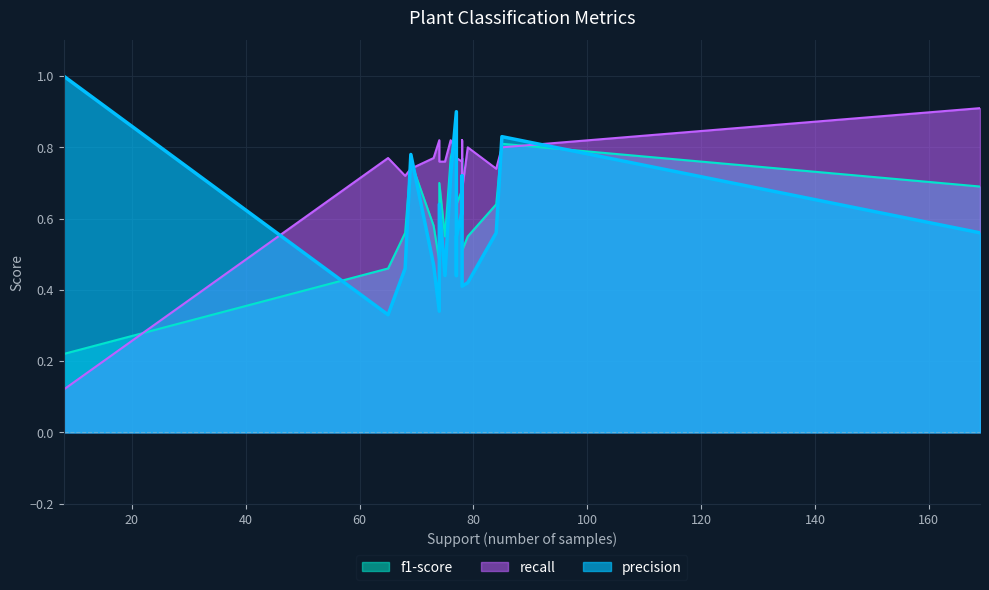

Rank the series by their average value, from lowest to highest.

precision, f1-score, recall